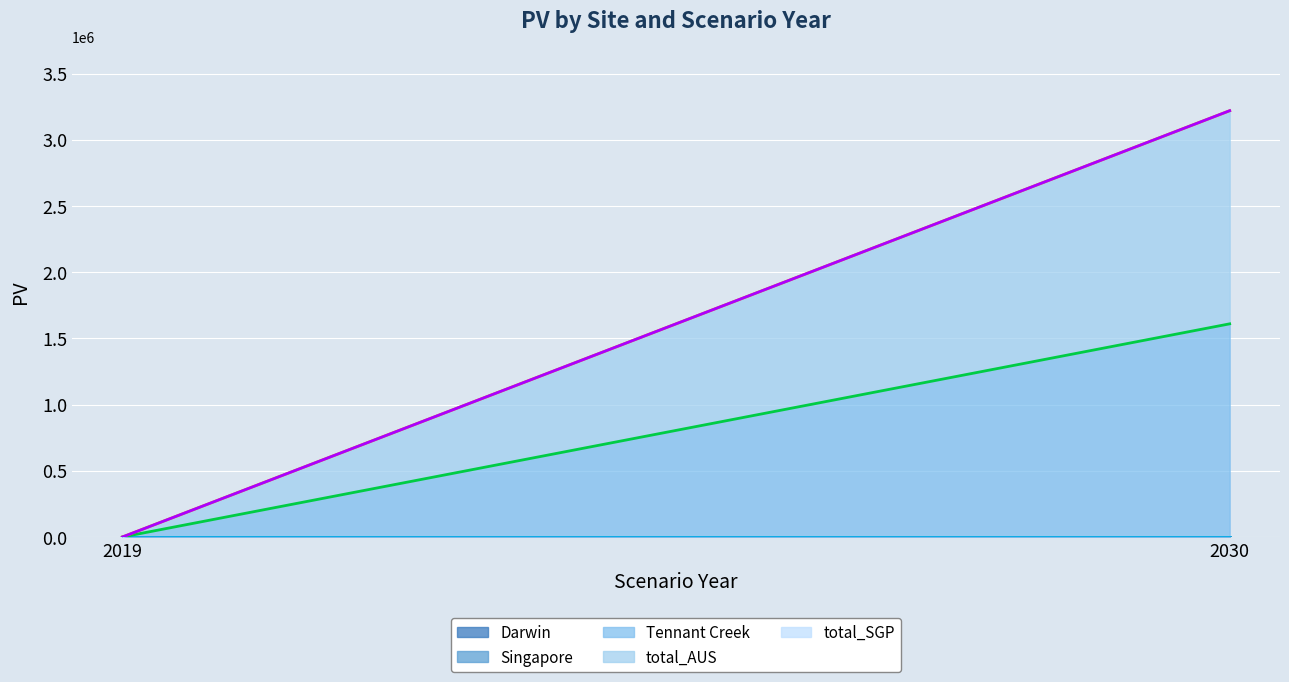

The Tennant Creek (line) series shows 2243089 at 2030. True or false?

False